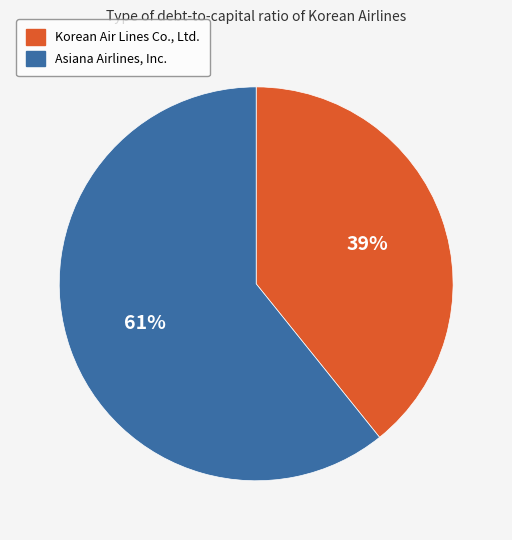

Is it true that Asiana Airlines, Inc. is 74% of the pie?

False